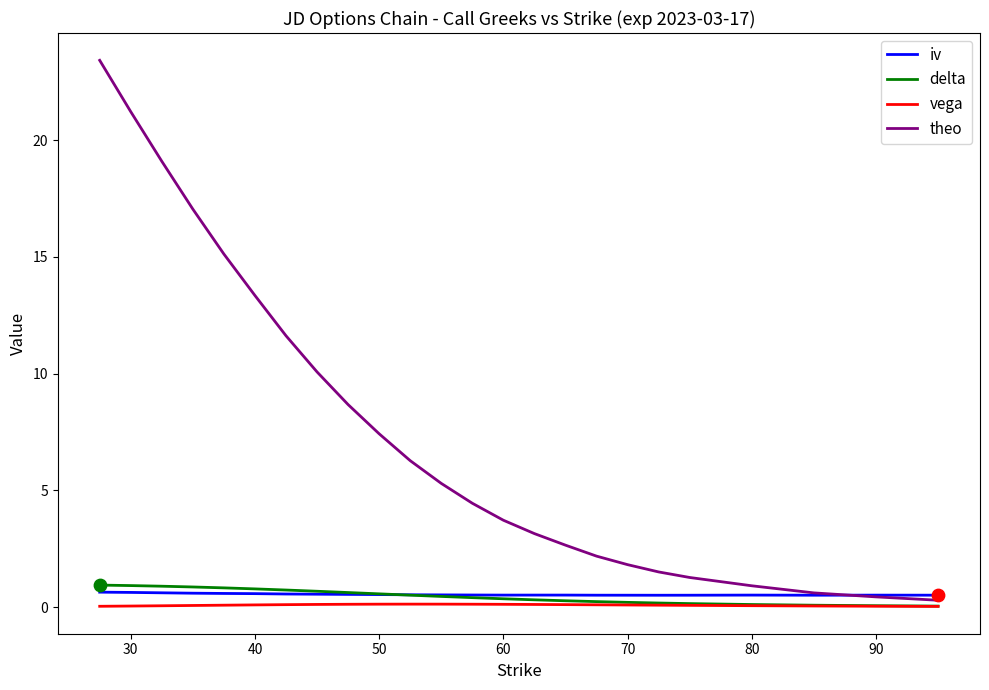

Which series has the largest total across all categories?

theo